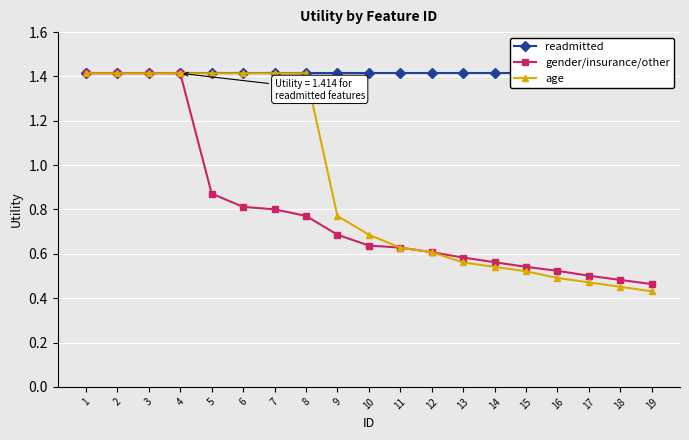

Rank the series by their maximum value, from highest to lowest.

readmitted, gender/insurance/other, age